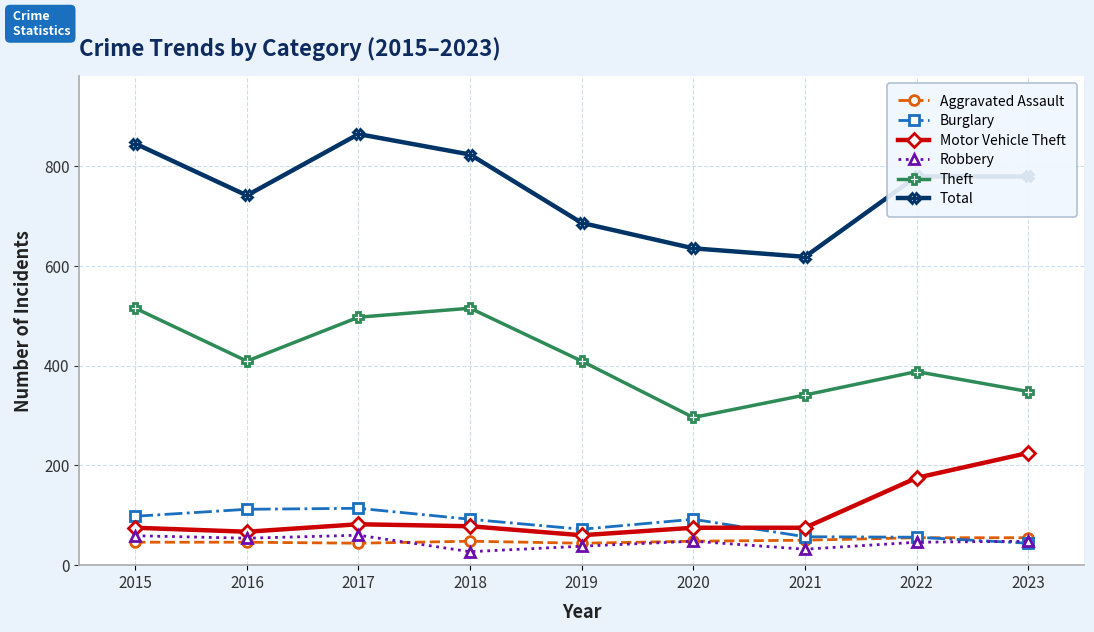

What is the value of the Robbery point at the 4th from the left?

27